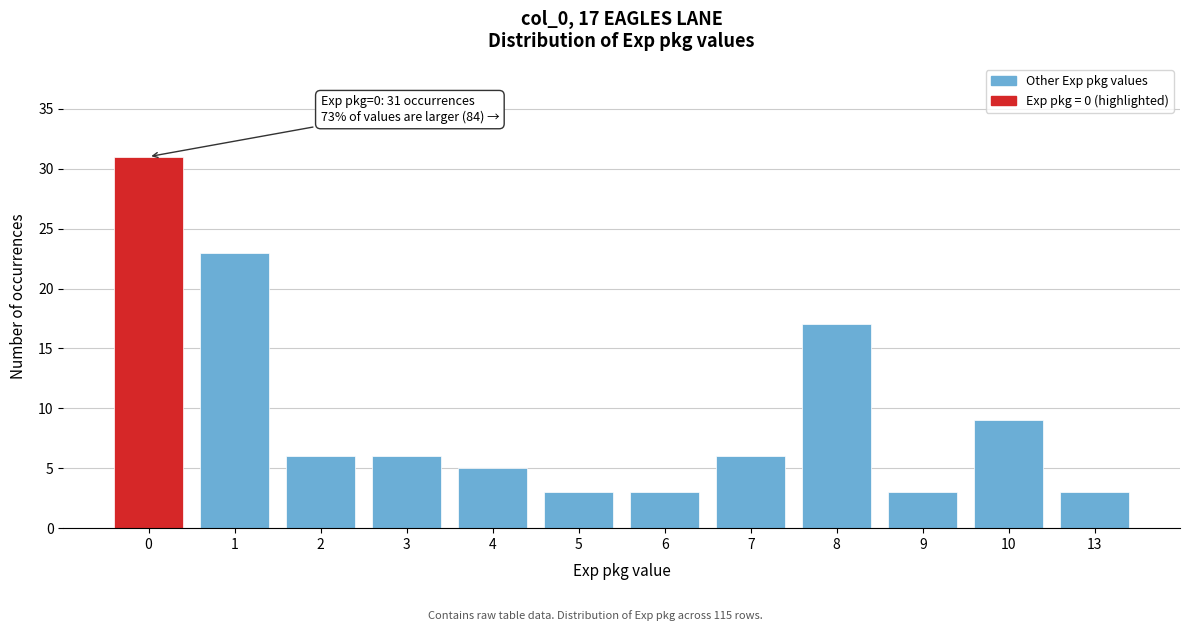

Reading right to left, transcribe all the data shown in this chart.

13=3	10=9	9=3	8=17	7=6	6=3	5=3	4=5	3=6	2=6	1=23	0=31